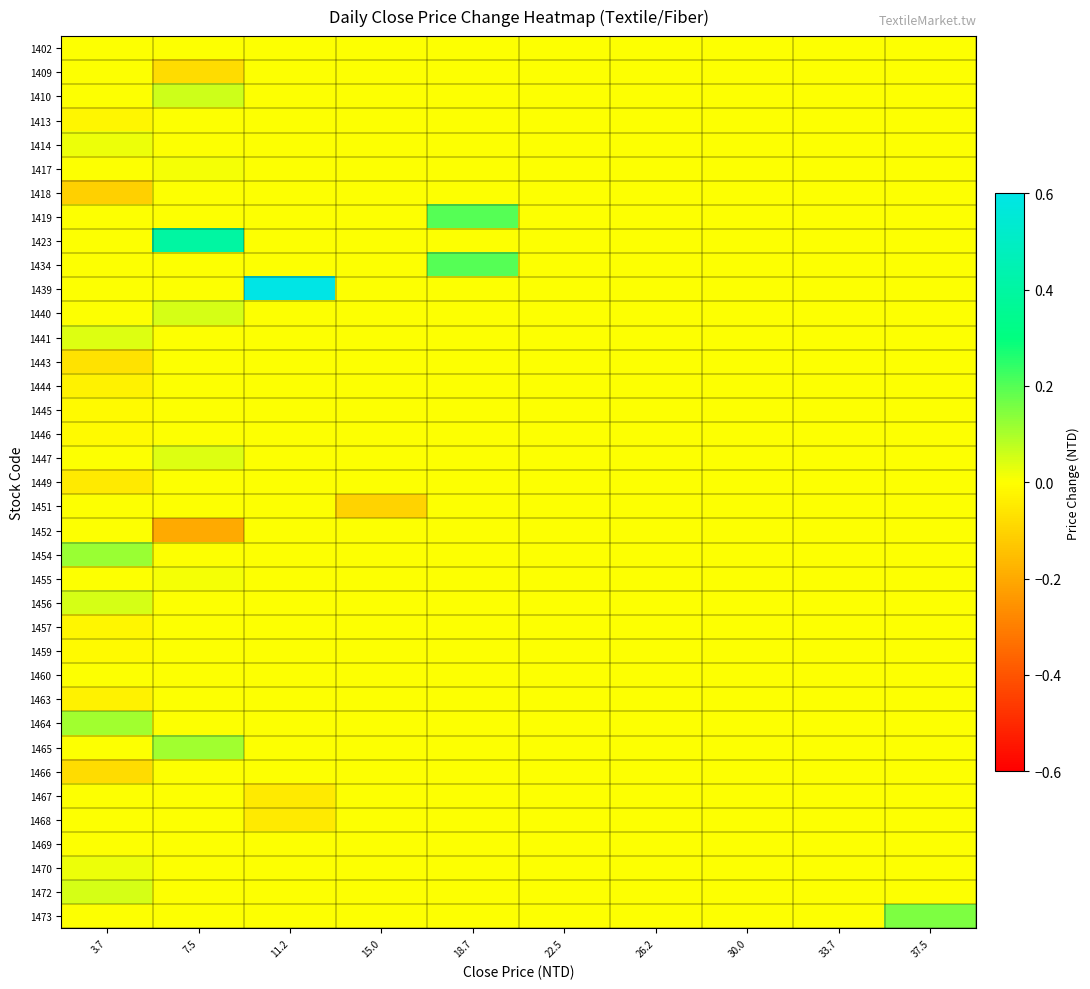

What is the total value across all series at 18.7?

0.4